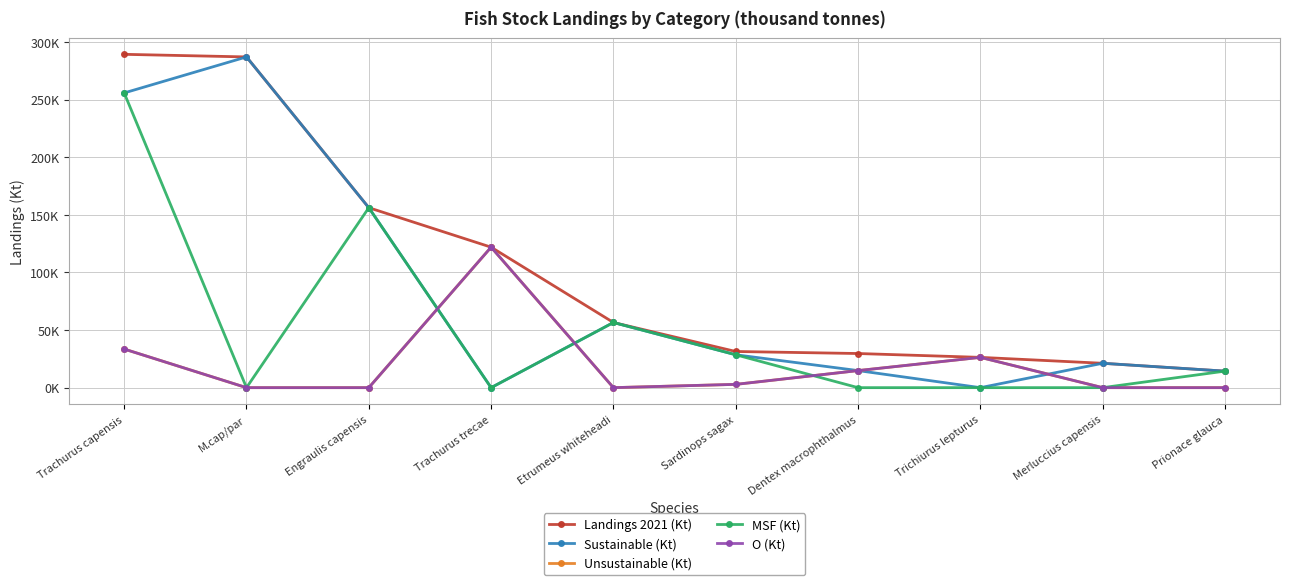

What is the average value of the Landings 2021 (Kt) series?

103.4